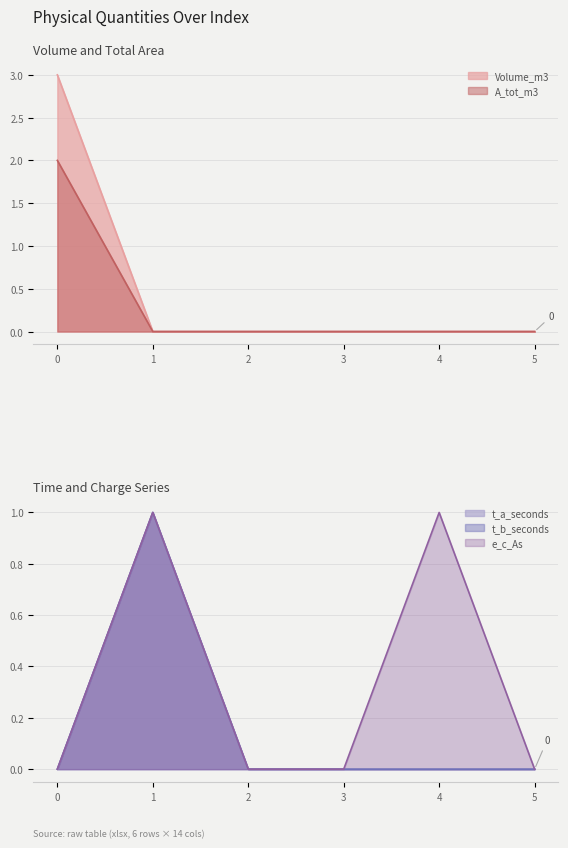

What is the spread (max minus min) of values at 4?

1